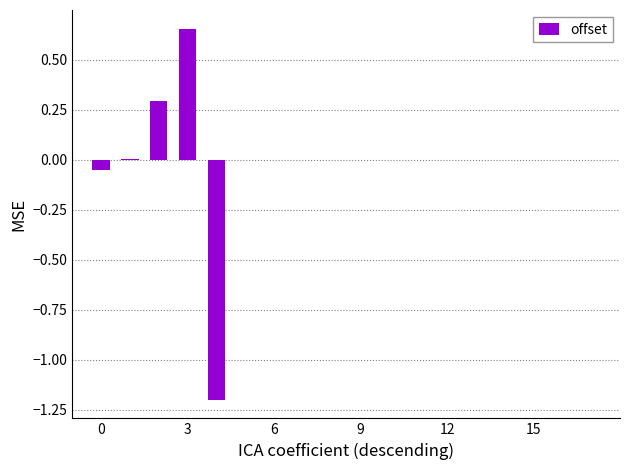

What is the label of the 3rd bar from the right?

15